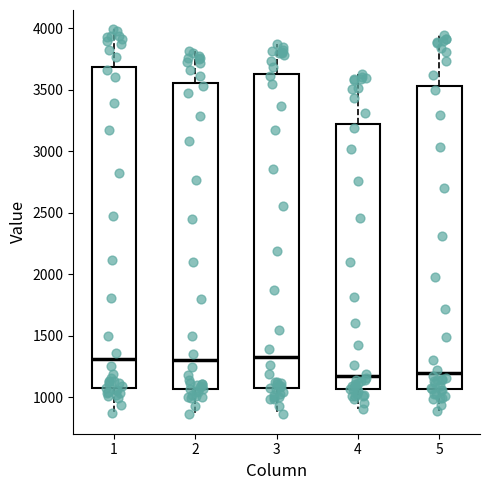

Comparing the boxes themselves (not the whiskers), which one is the tallest?

1